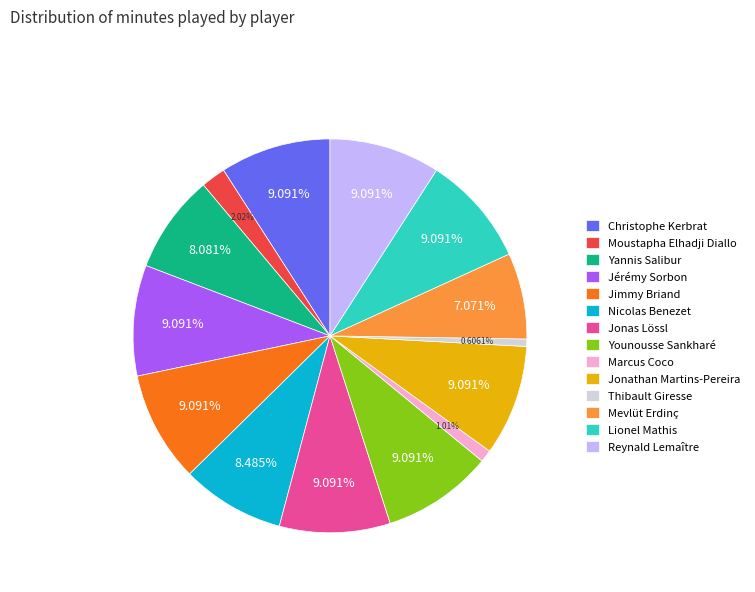

Which has a higher value, Mevlüt Erdinç or Reynald Lemaître?

Reynald Lemaître